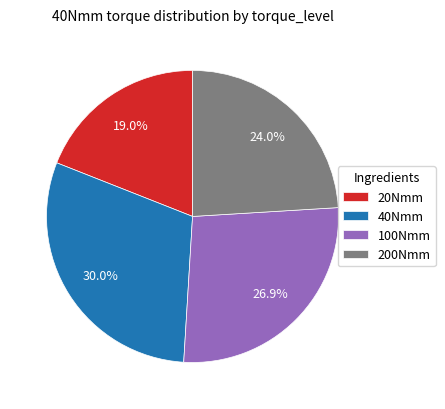

What is the largest slice in the pie chart?

40Nmm